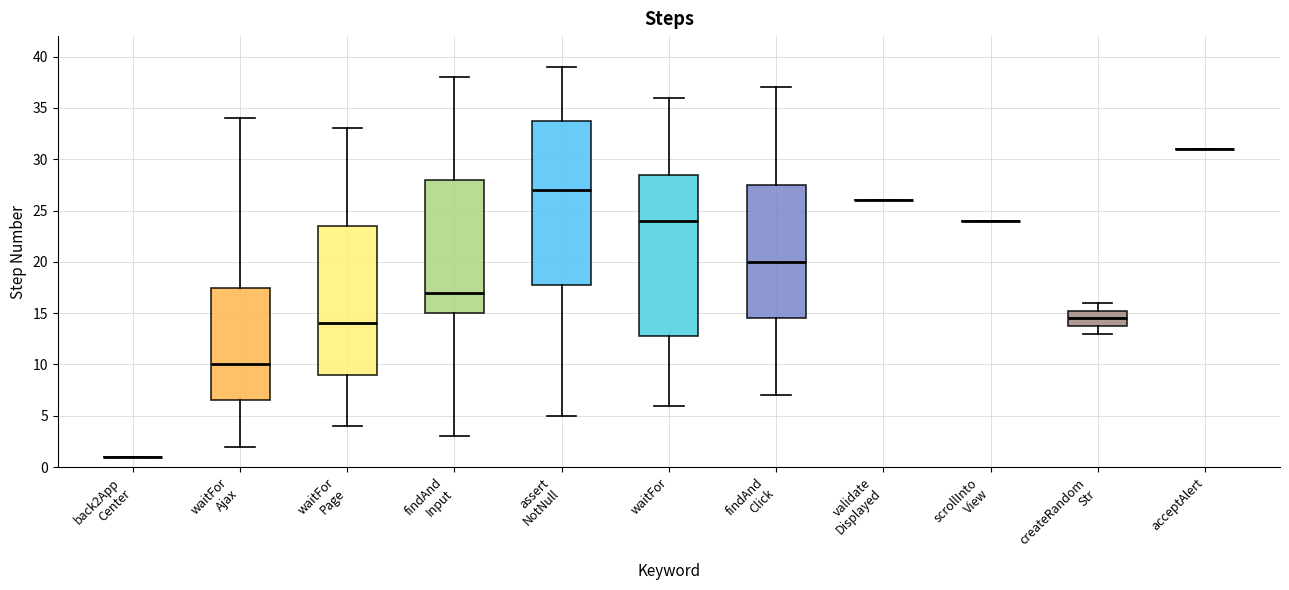

Reading left to right, transcribe this box plot: for each box, give where its median line is, the range the box spans, and where its two whiskers end, as read against the y-axis. The values are not printed on the chart, so give them approximately, as read against the axis.

back2App Center: box collapsed to a line at 1.0, whiskers 1.0 to 1.0
waitFor Ajax: median 10.0, box 6.5 to 17.5, whiskers 2.0 to 34.0
waitFor Page: median 14.0, box 9.0 to 23.5, whiskers 4.0 to 33.0
findAnd Input: median 17.0, box 15.0 to 28.0, whiskers 3.0 to 38.0
assert NotNull: median 27.0, box 18.0 to 34.0, whiskers 5.0 to 39.0
waitFor: median 24.0, box 13.0 to 28.5, whiskers 6.0 to 36.0
findAnd Click: median 20.0, box 14.5 to 27.5, whiskers 7.0 to 37.0
validate Displayed: box collapsed to a line at 26.0, whiskers 26.0 to 26.0
scrollInto View: box collapsed to a line at 24.0, whiskers 24.0 to 24.0
createRandom Str: median 14.5, box 14.0 to 15.5, whiskers 13.0 to 16.0
acceptAlert: box collapsed to a line at 31.0, whiskers 31.0 to 31.0